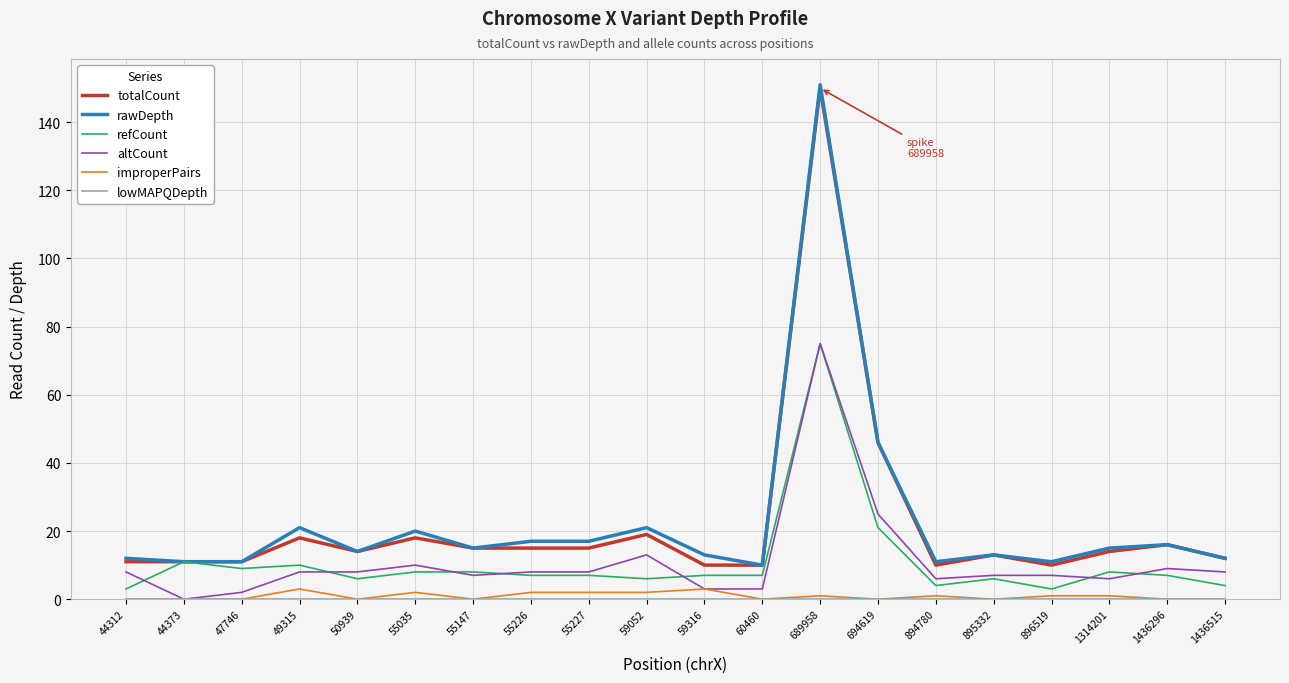

At which label does rawDepth reach its peak?

689958